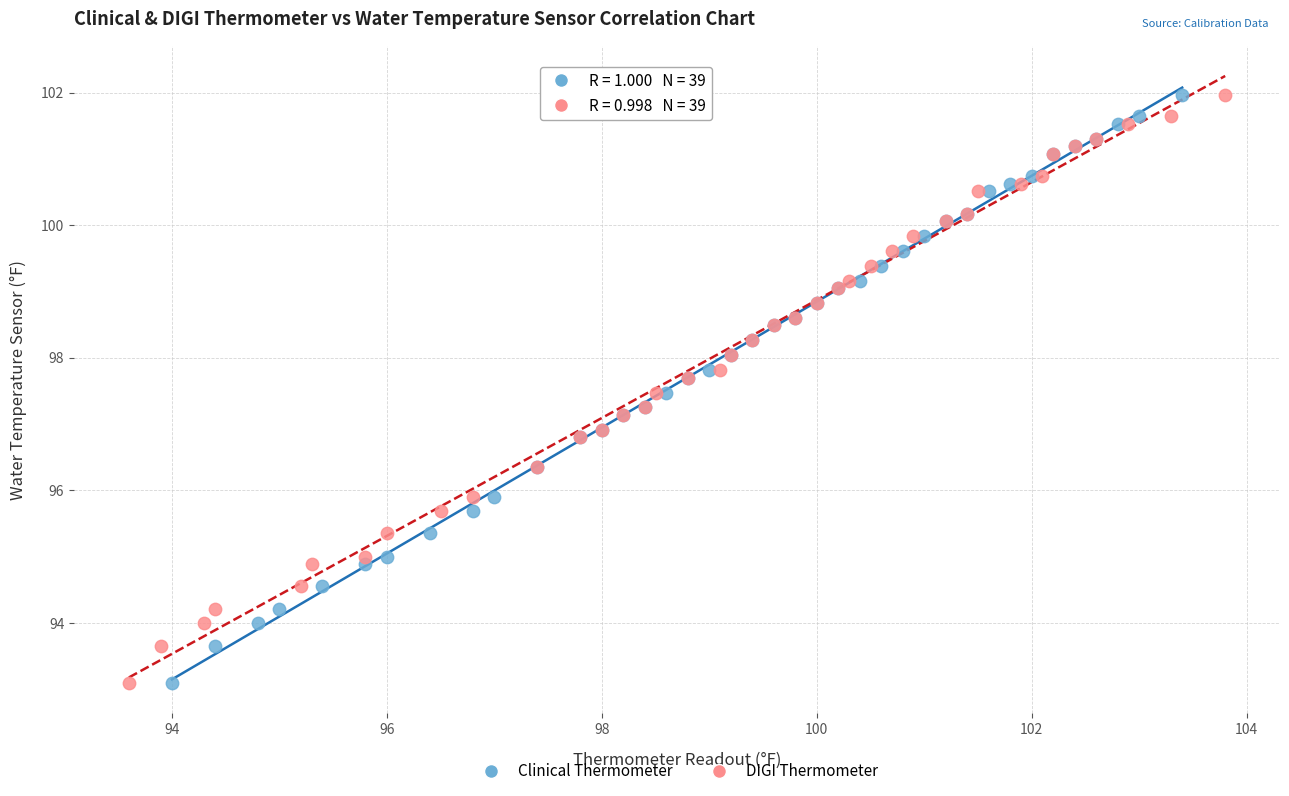

What are all the series names shown in the legend?

Clinical Thermometer, DIGI Thermometer